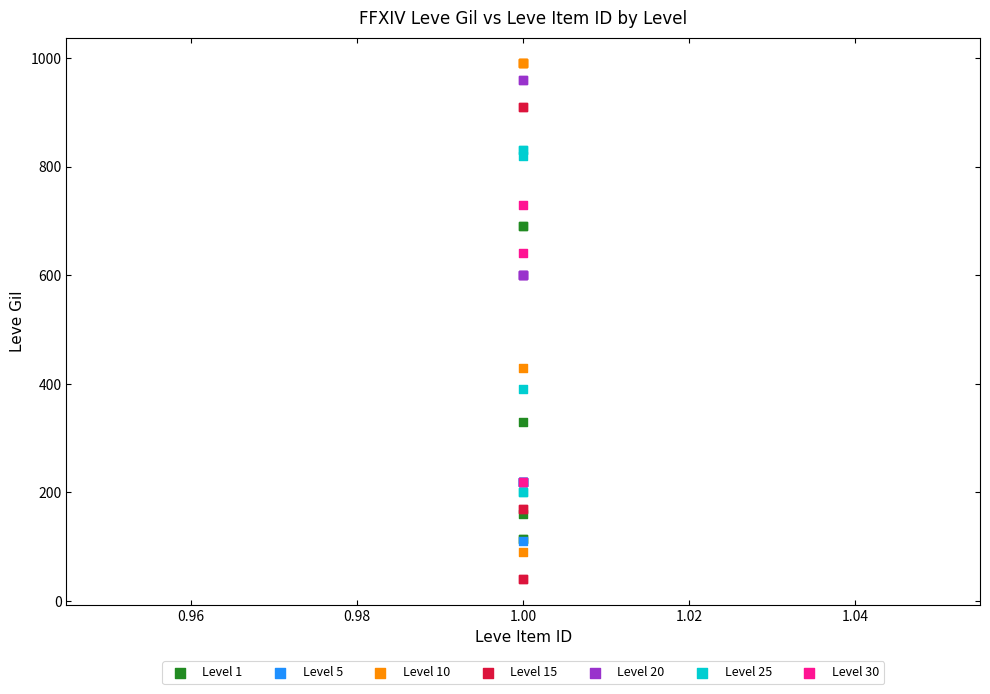

Which series contains the lowest Y value?

Level 15